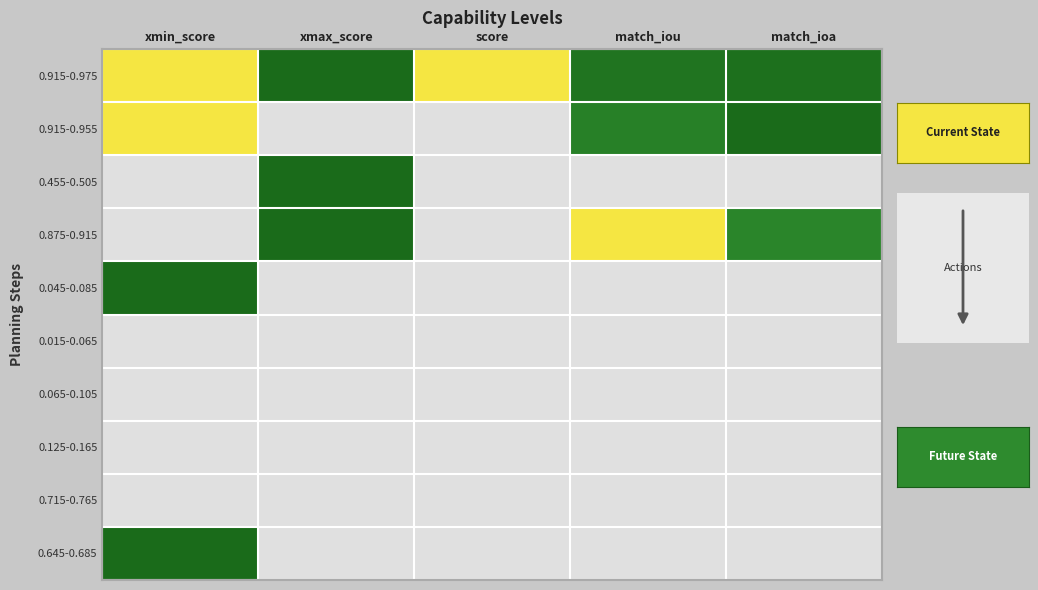

What is the greatest value displayed?

1.0